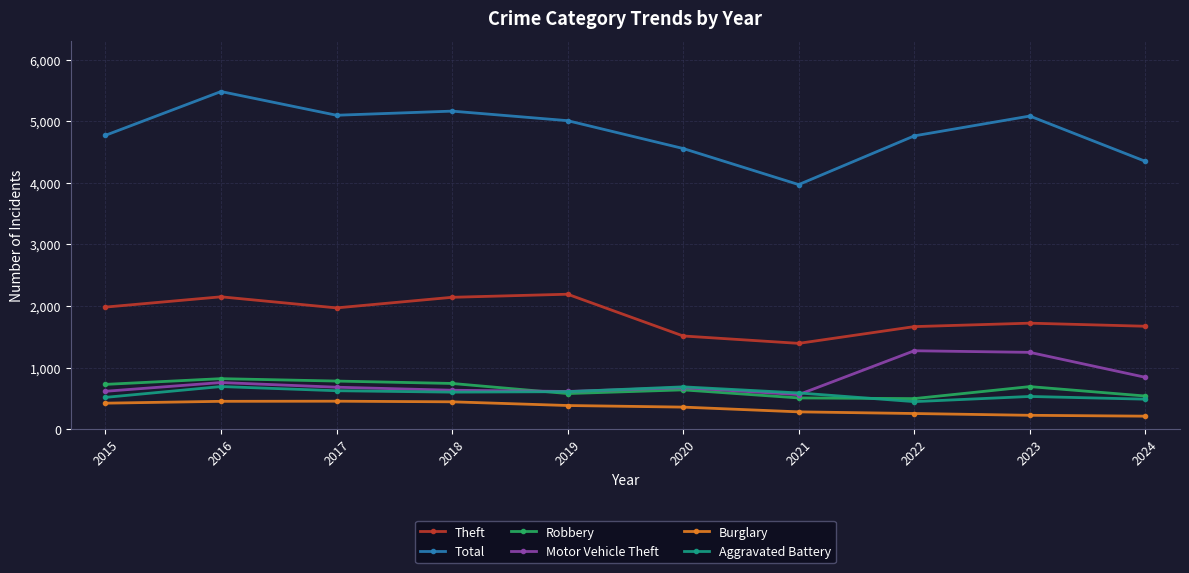

What is the smallest value displayed?

210